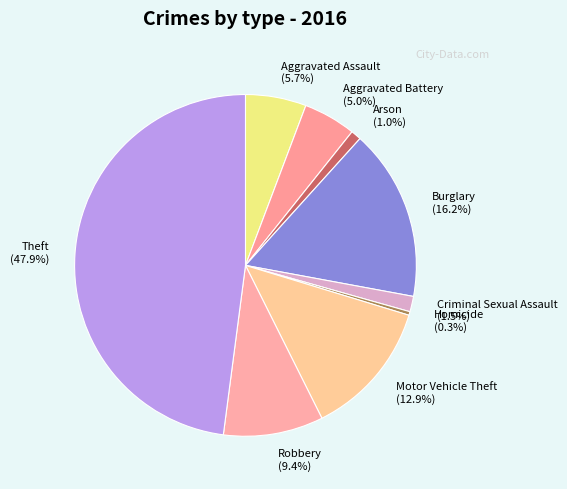

Between Homicide and Motor Vehicle Theft, which is larger?

Motor Vehicle Theft